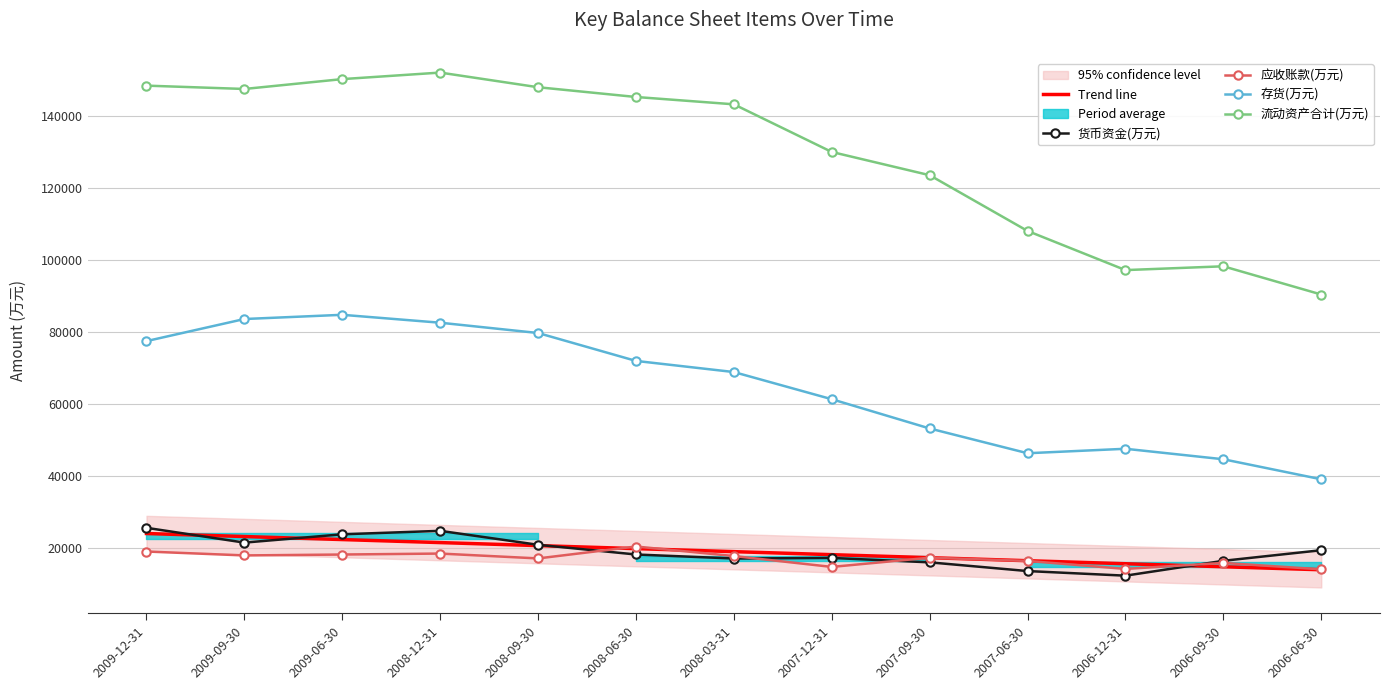

What is the difference between the second highest and minimum values in the 流动资产合计(万元) series?

59925.0